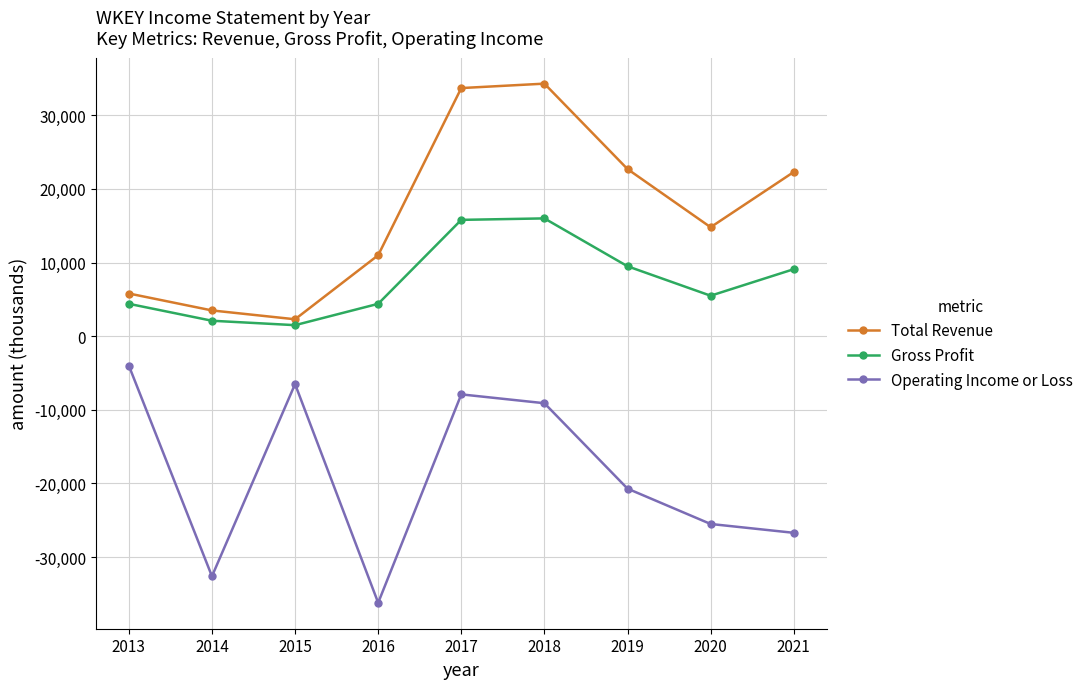

Which series changed the most between 2013 and 2021?

Operating Income or Loss